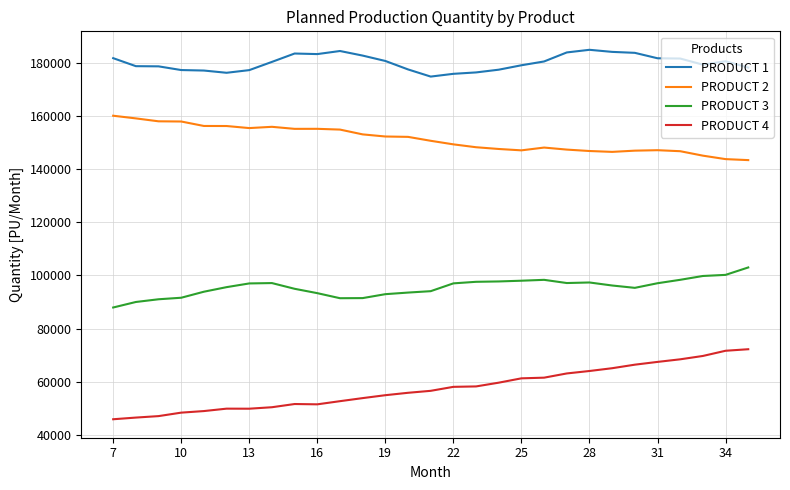

What are all the series names shown in the legend?

PRODUCT 1, PRODUCT 2, PRODUCT 3, PRODUCT 4